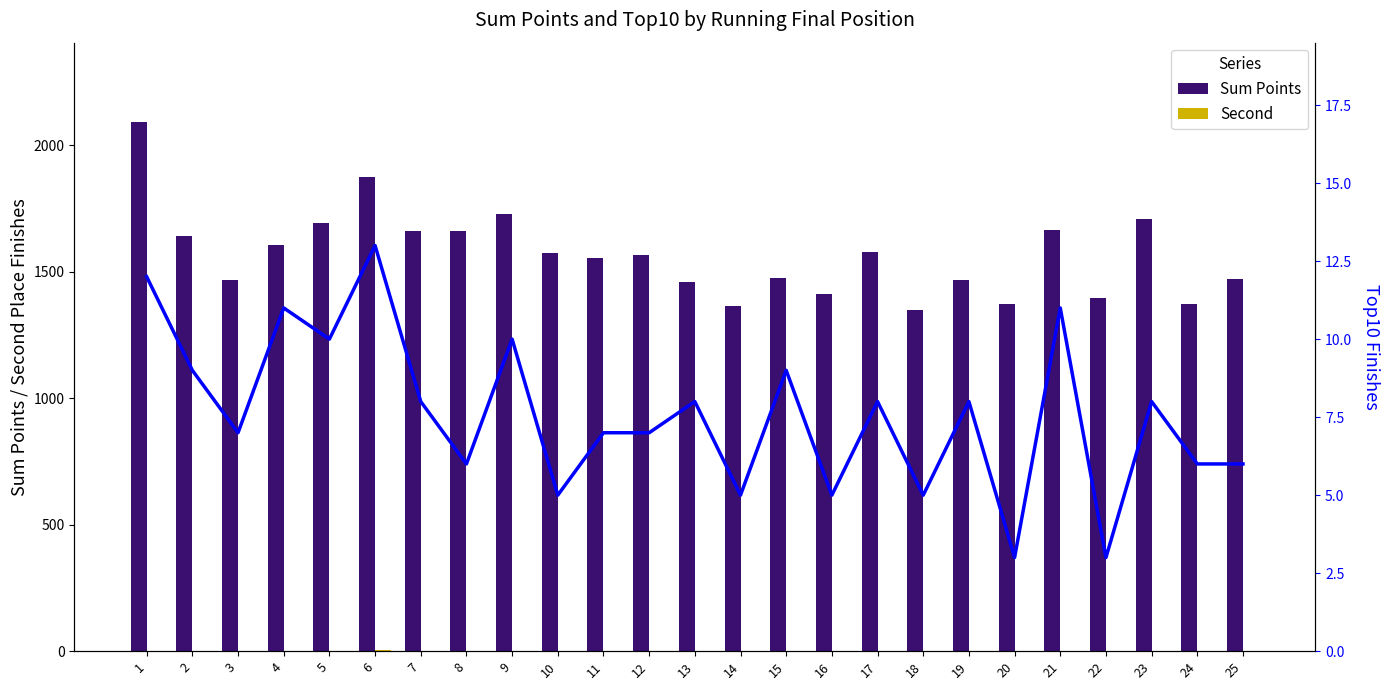

The Second series shows 1 at 3. True or false?

False